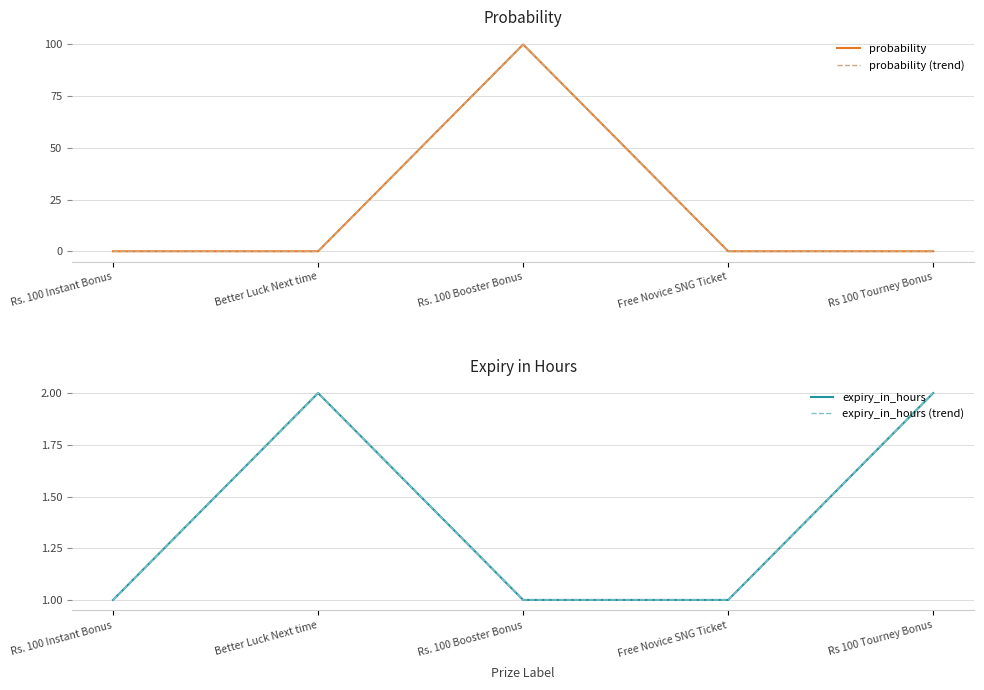

At which category is the sum across all series the highest?

Rs. 100 Booster Bonus